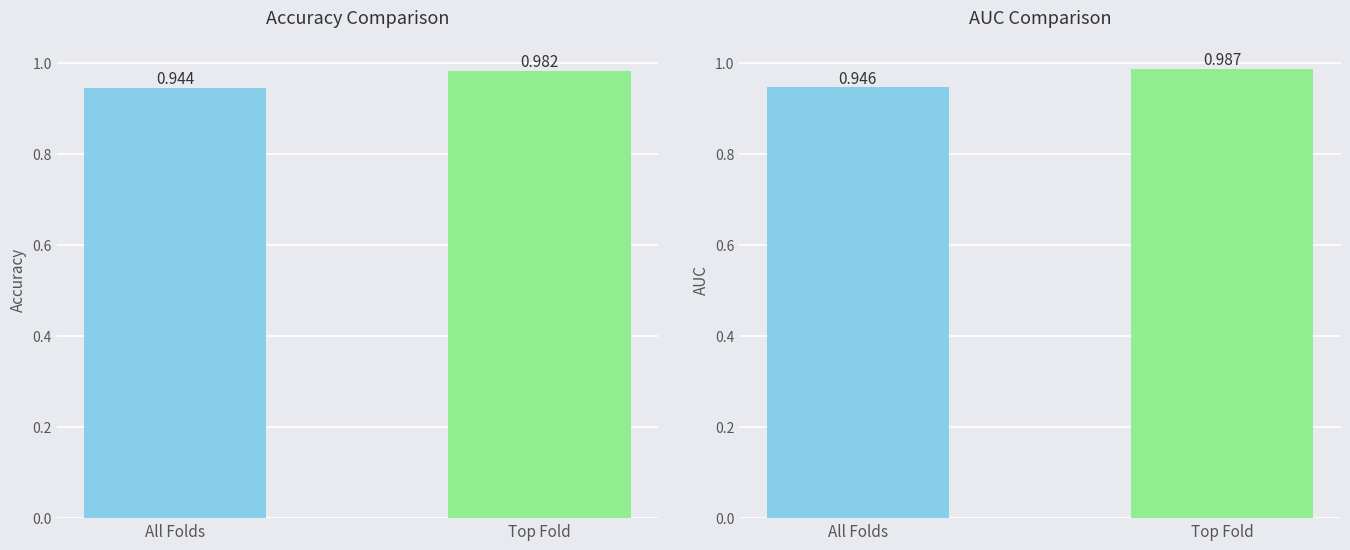

The accuracy series shows 0.3 at 4. True or false?

False